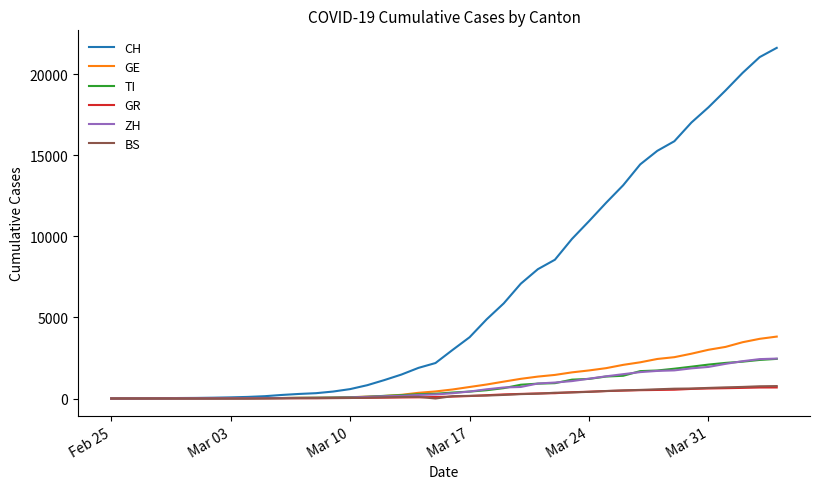

Which series has the largest total across all categories?

CH